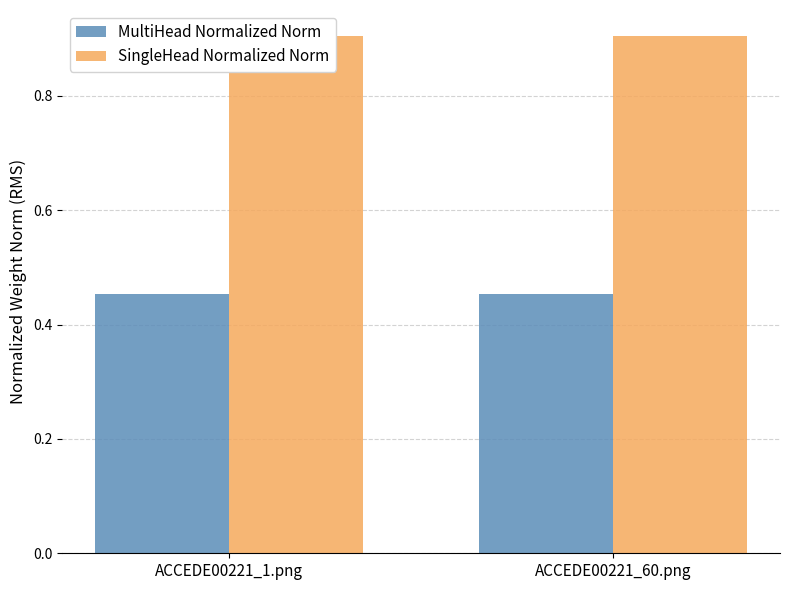

Which label corresponds to the smallest value in the chart?

ACCEDE00221_1.png